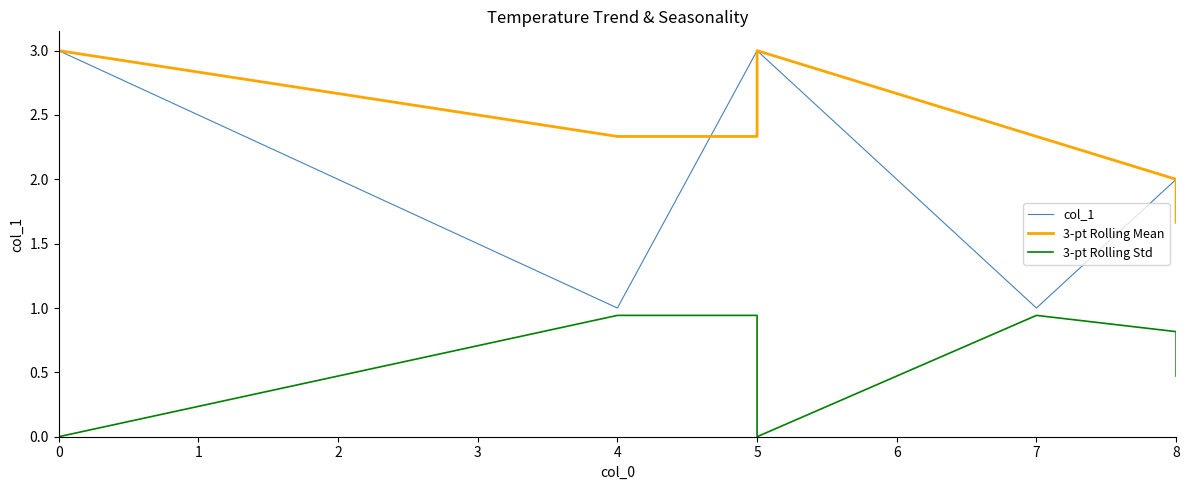

Reading left to right, what are all the values shown in this chart?

col_1: 3.0	3.0	3.0	1.0	3.0	3.0	3.0	1.0	2.0	2.0
3-pt Rolling Mean: 3.0	3.0	3.0	2.3	2.3	2.3	3.0	2.3	2.0	1.7
3-pt Rolling Std: 0.0	0.0	0.0	0.9	0.9	0.9	0.0	0.9	0.8	0.5